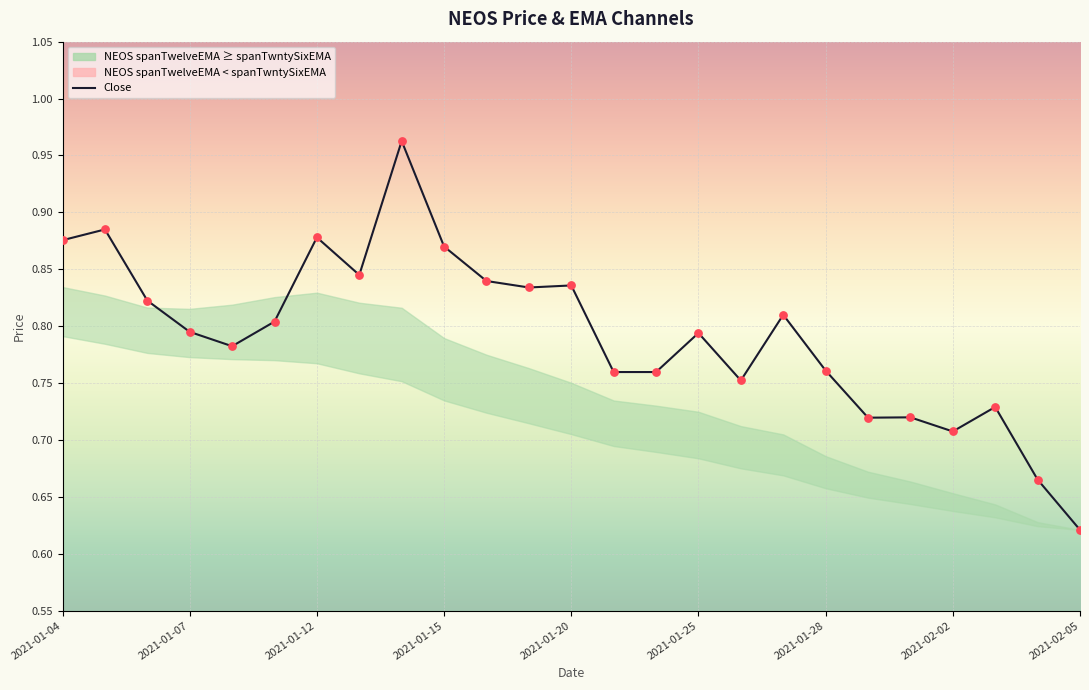

Which has a higher value, 10 or 18?

10